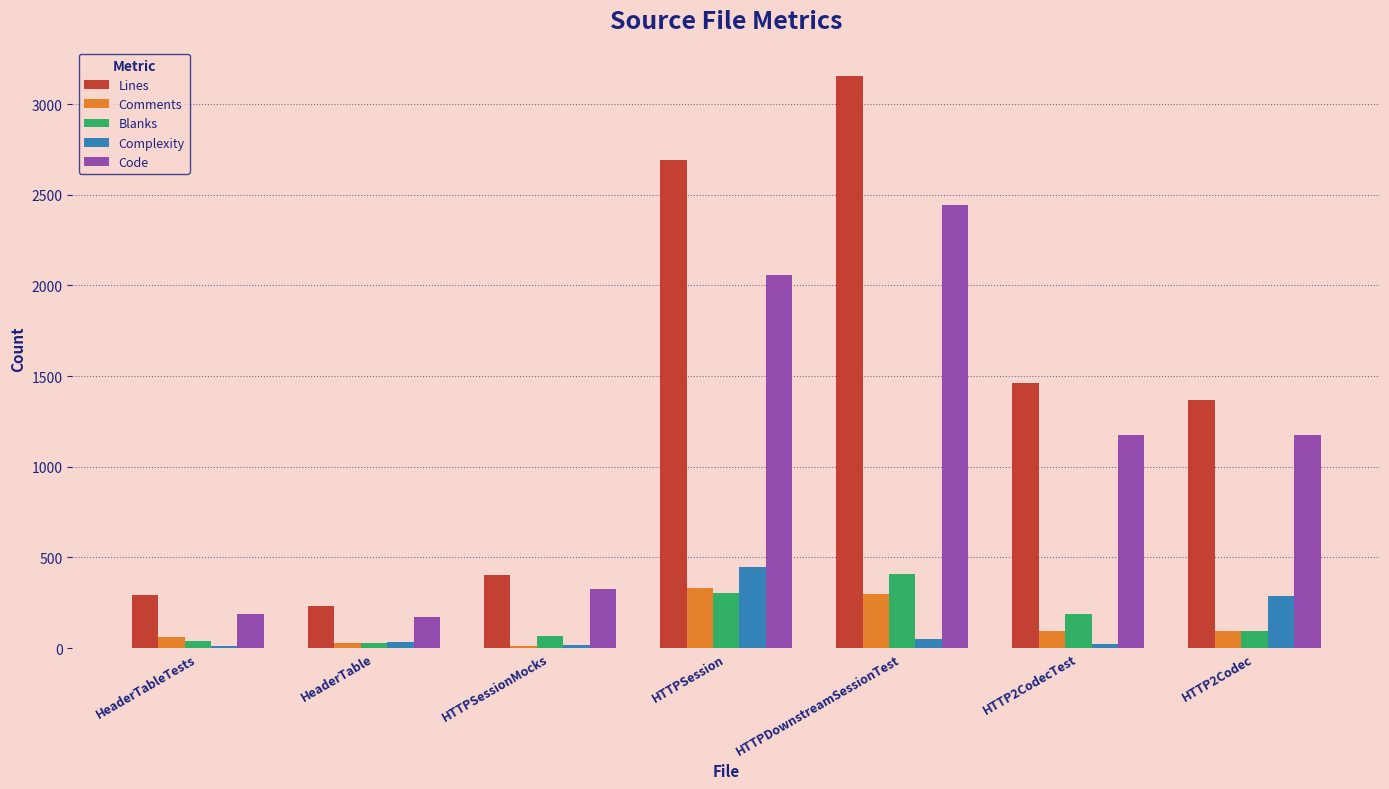

Are the bars horizontal?

No